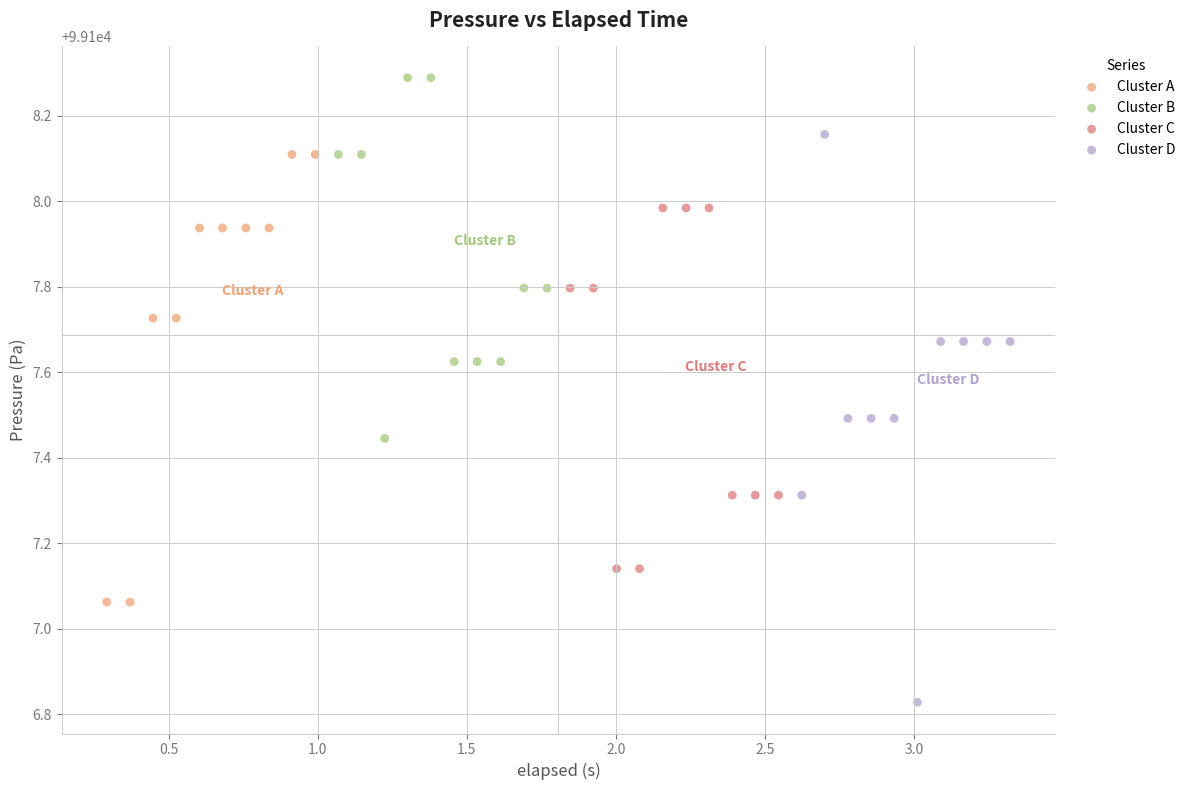

Which series has the widest spread of Y values?

Cluster D